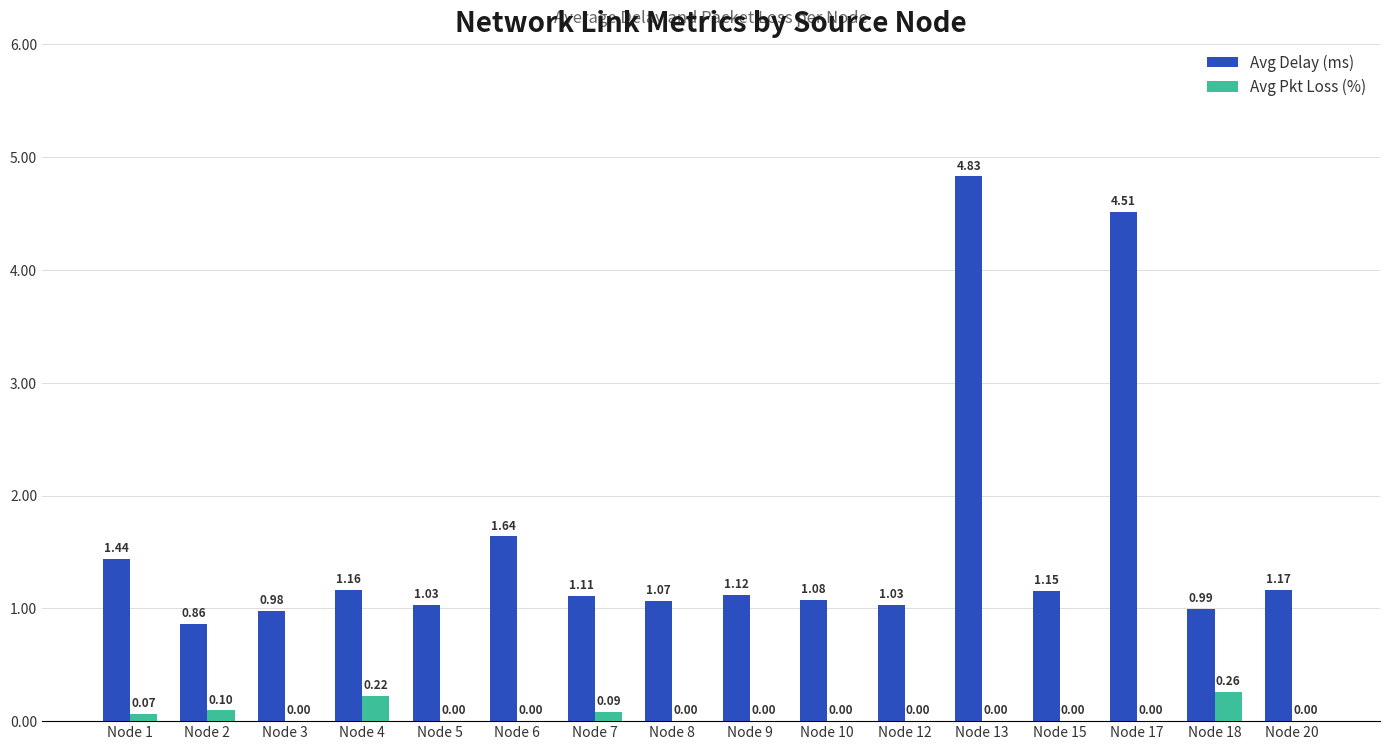

At which category does the chart reach its peak across all series?

Node 13